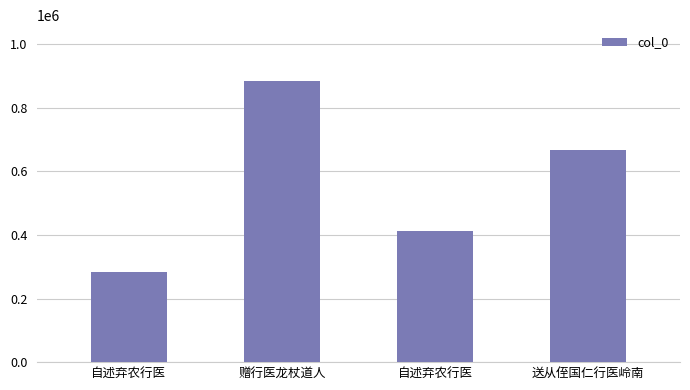

Approximately how many times larger is the value at 赠行医龙杖道人 compared to 自述弃农行医?

3.1